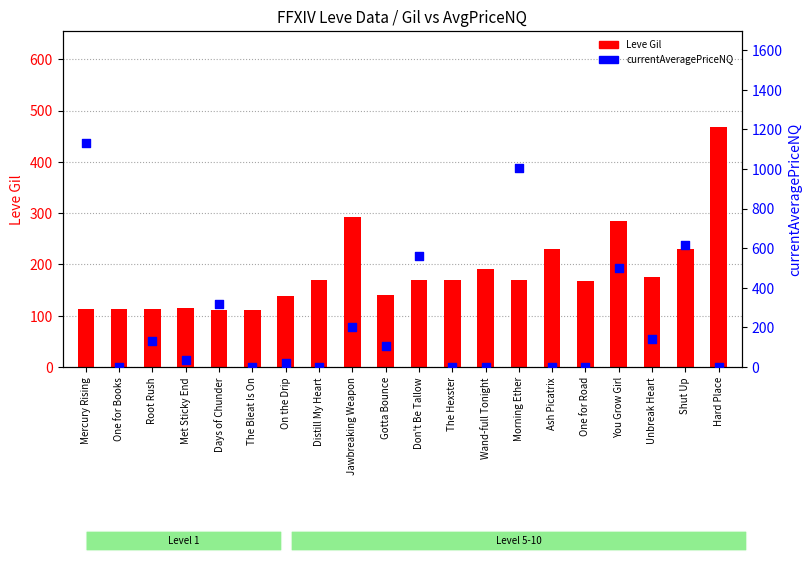

Which series contains the highest Y value?

currentAveragePriceNQ